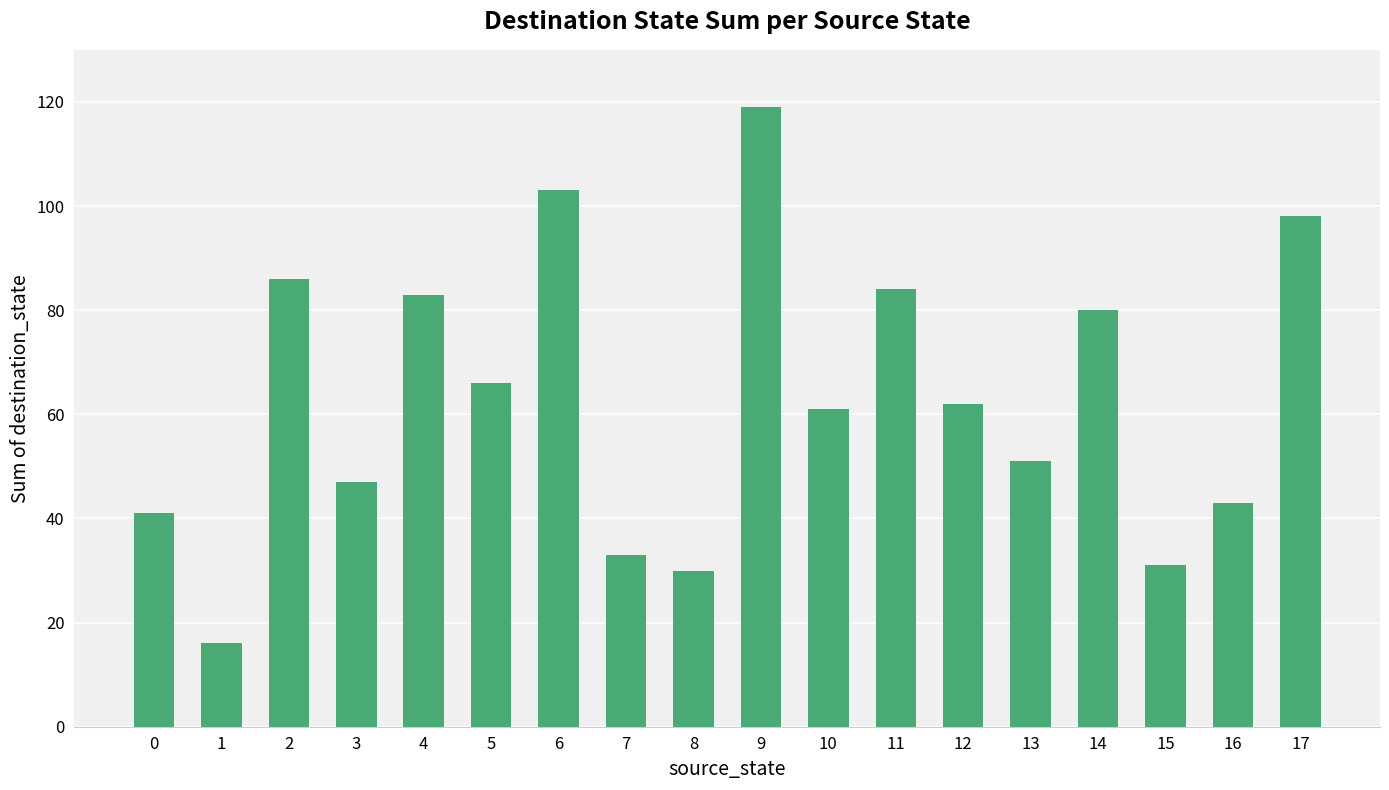

Which has a higher value, 7 or 3?

3